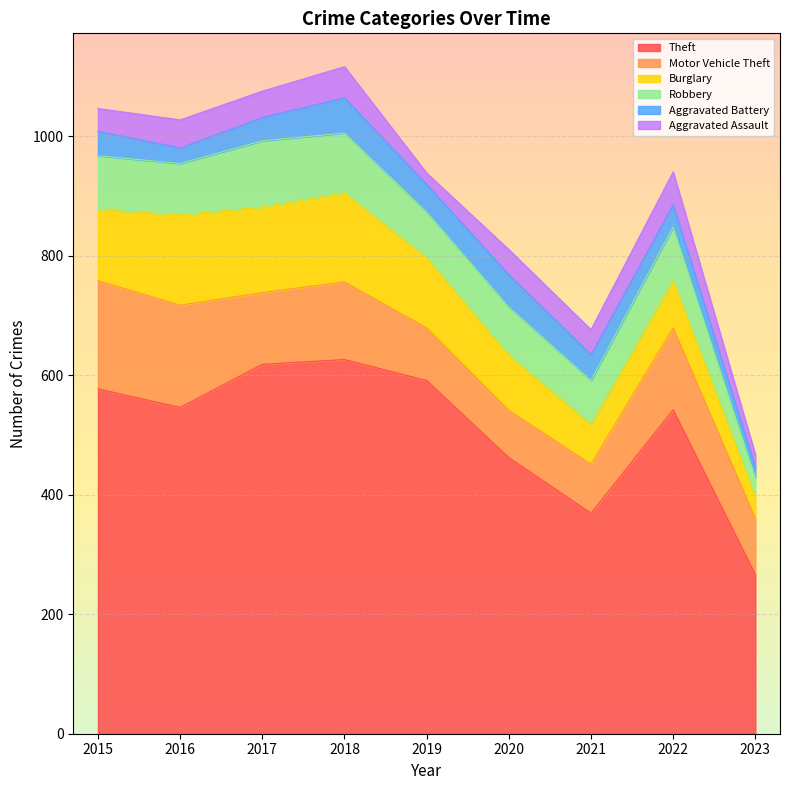

In Theft, how many points are higher than both neighbors (excluding endpoints)?

2